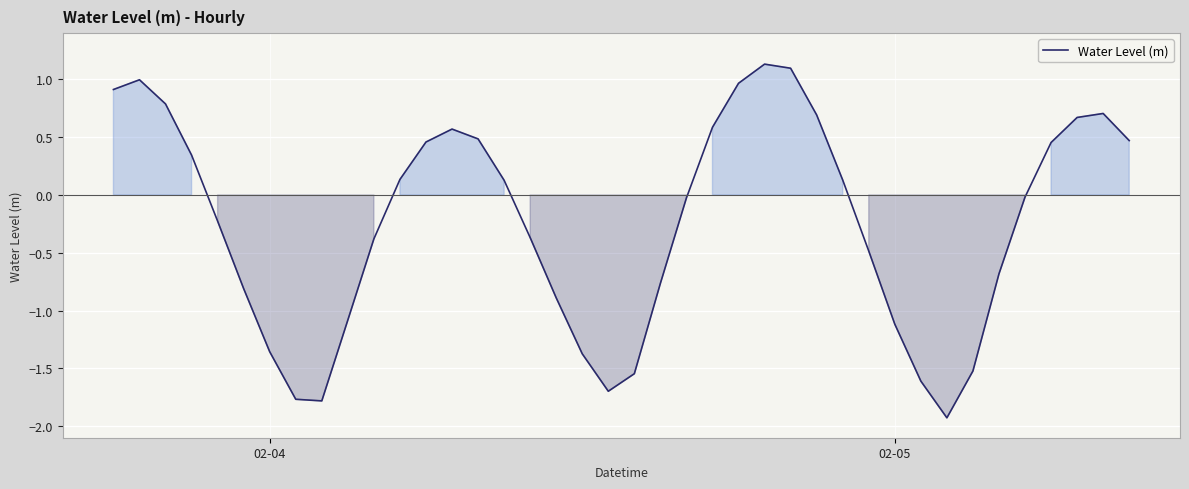

What is the minimum value shown in the chart?

-1.9